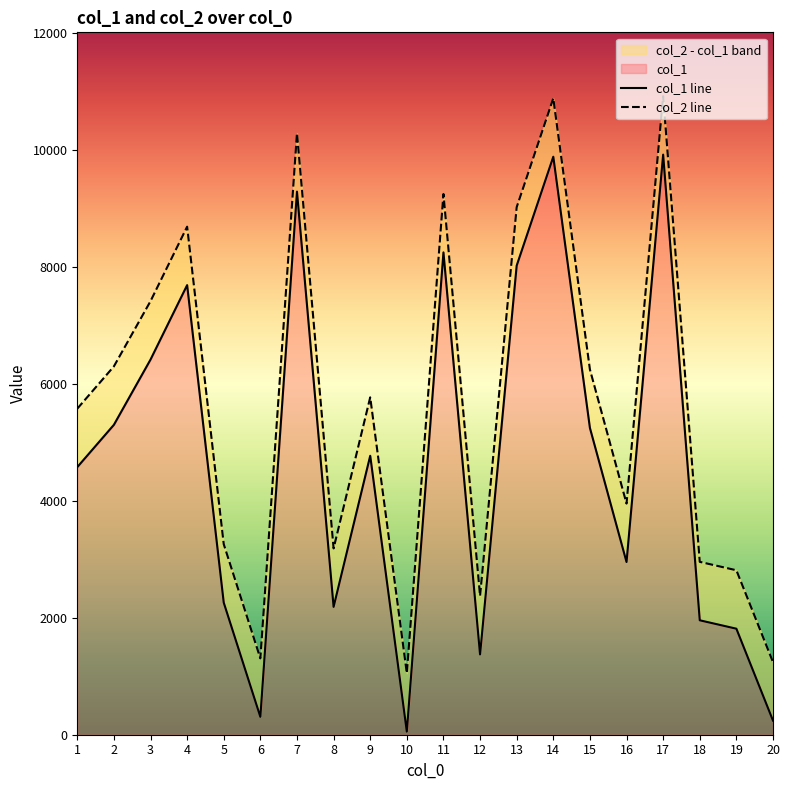

At which label does col_1 reach its minimum?

10